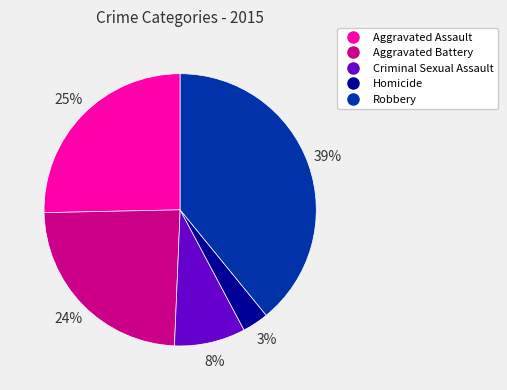

Which has a higher value, Aggravated Assault or Criminal Sexual Assault?

Aggravated Assault